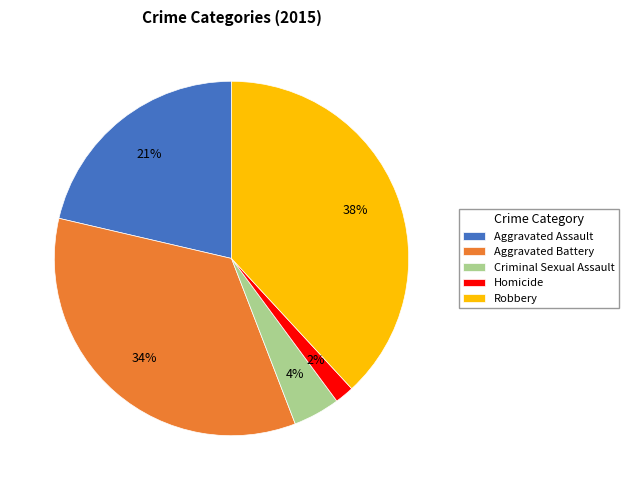

What percentage is the Criminal Sexual Assault slice, to the nearest percent?

4%